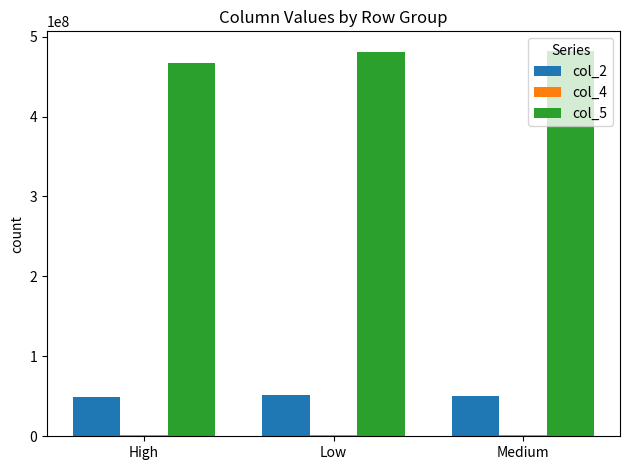

Which series has the largest total across all categories?

col_5